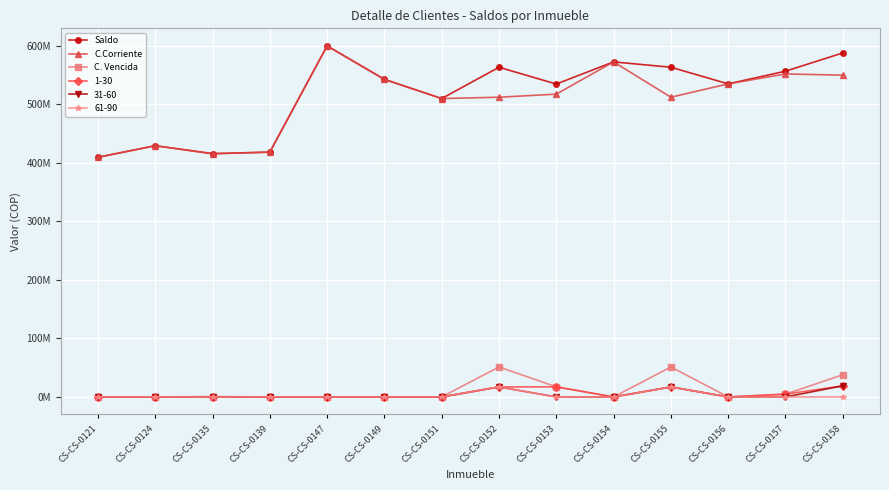

What is the total value across all series at CS-CS-0154?

1145314824